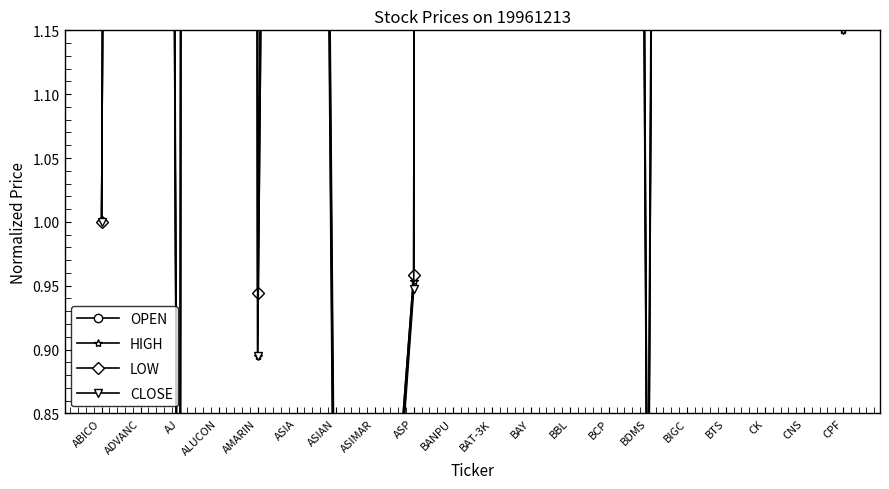

What is the difference between the maximum and minimum values in the LOW series?

53.4